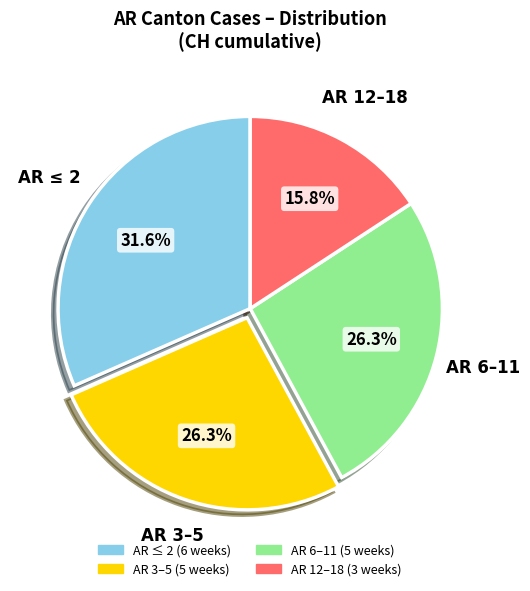

Is there any slice that represents more than half of the pie?

No